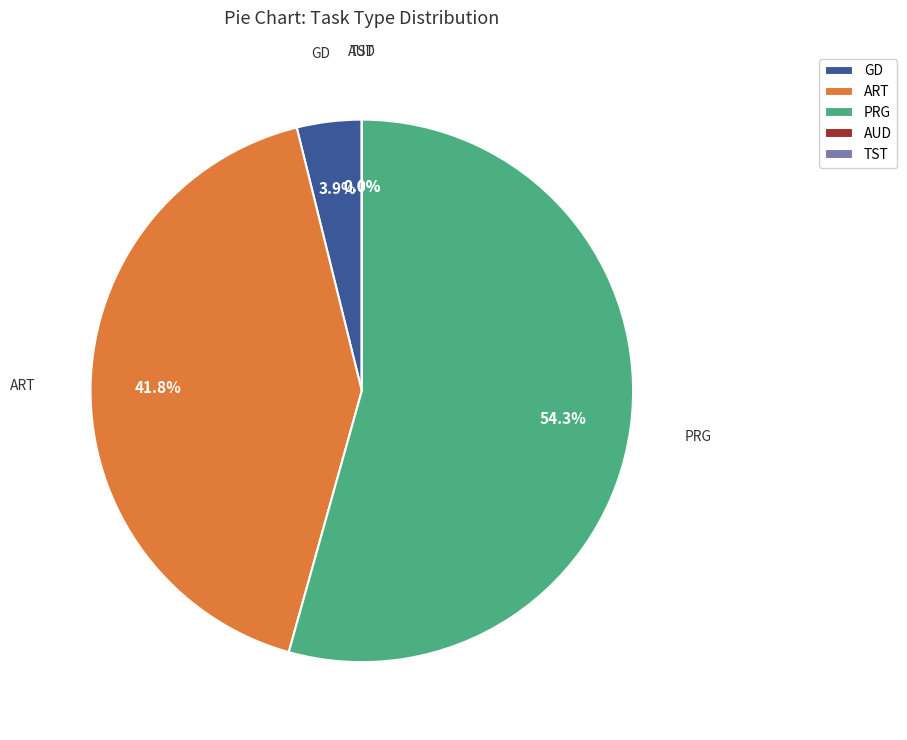

Is the sum of ART and PRG greater than half?

Yes